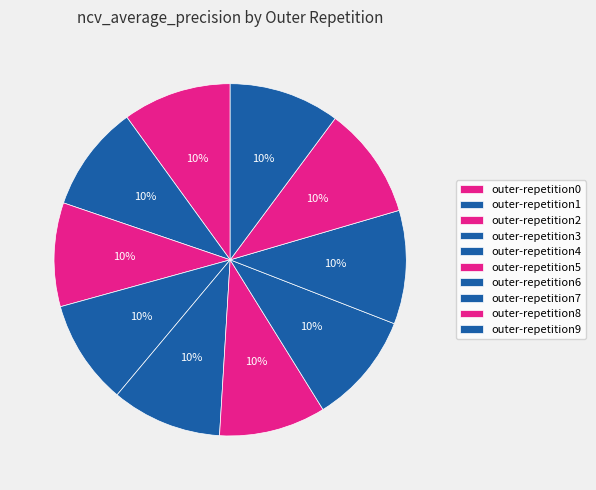

How many slices are in this pie chart?

10